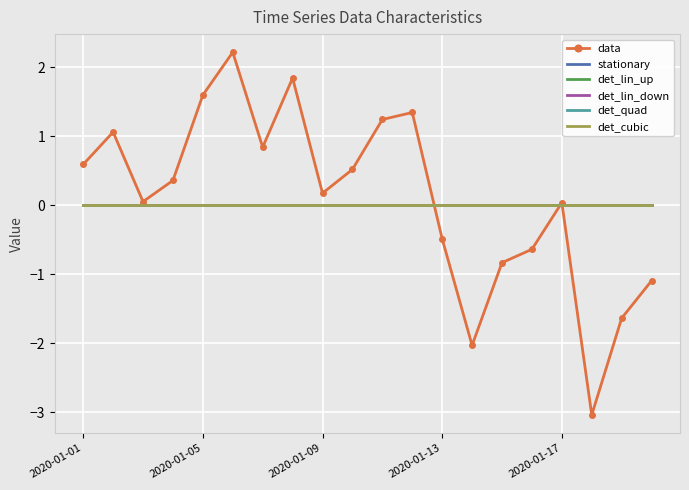

What is the value of the data point at the 12th from the left?

1.3